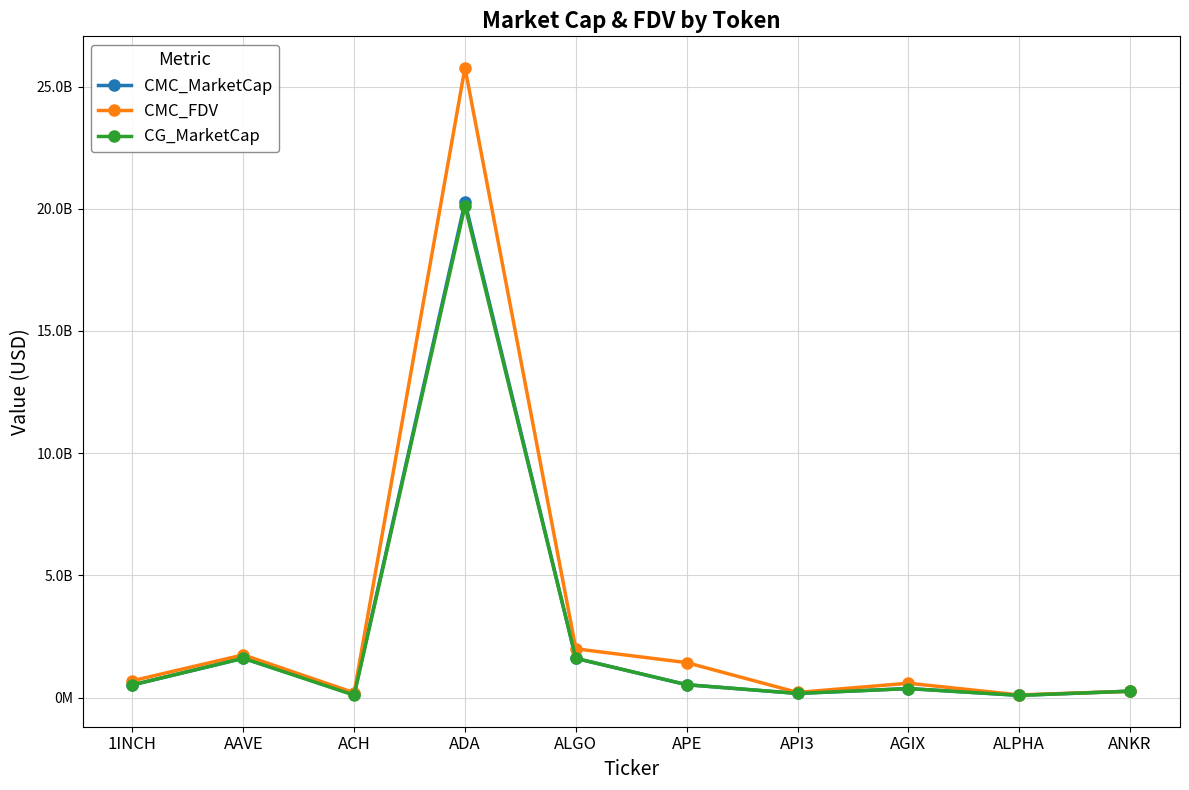

Is this an area chart (filled region under the line)?

No